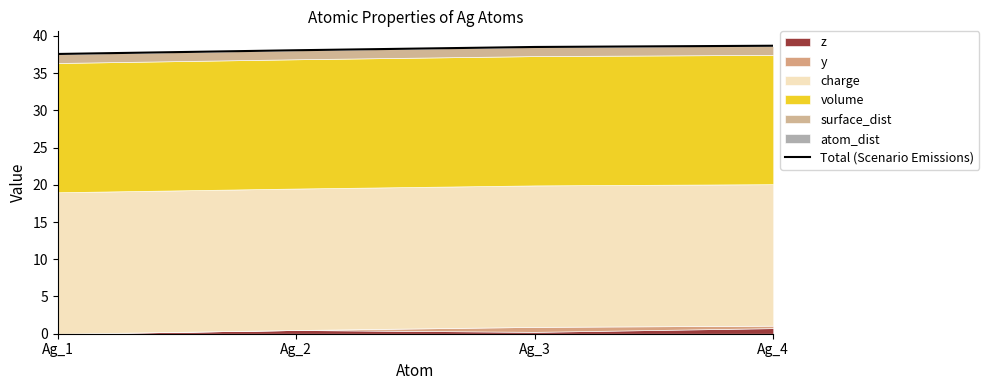

True or false: the data shows 38.5 at Ag_3.

True